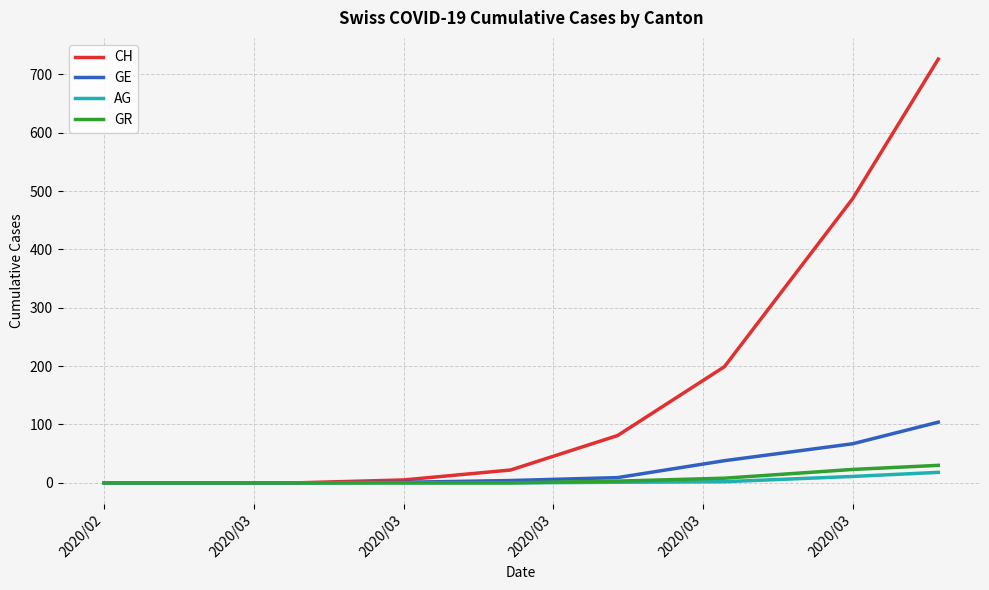

Which series has the largest total across all categories?

CH